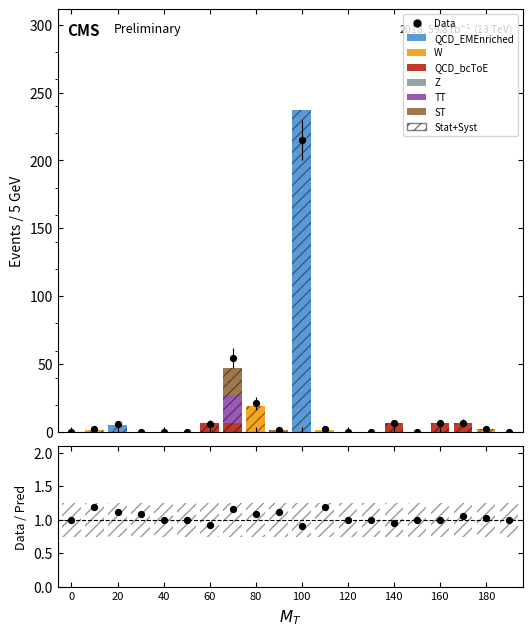

Which series has the widest spread of Y values?

QCD_EMEnriched